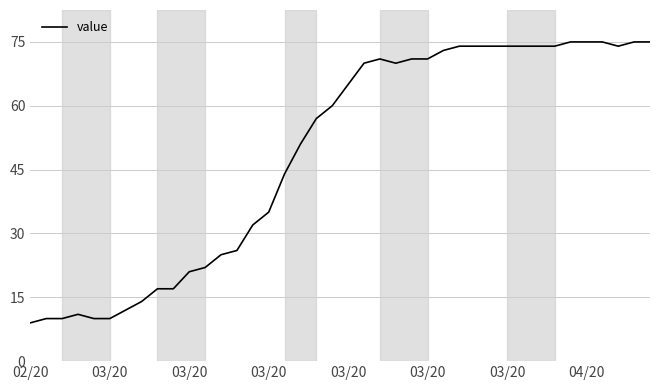

What is the difference between the maximum and minimum values?

66